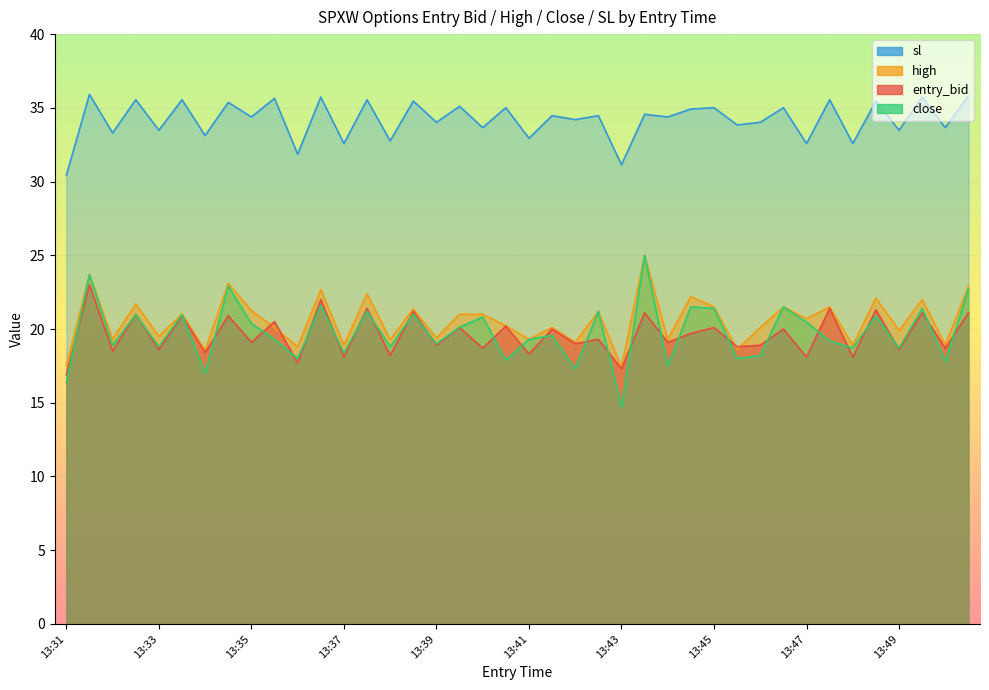

What is the sum of the close values at 13:50 and 13:45?

40.7